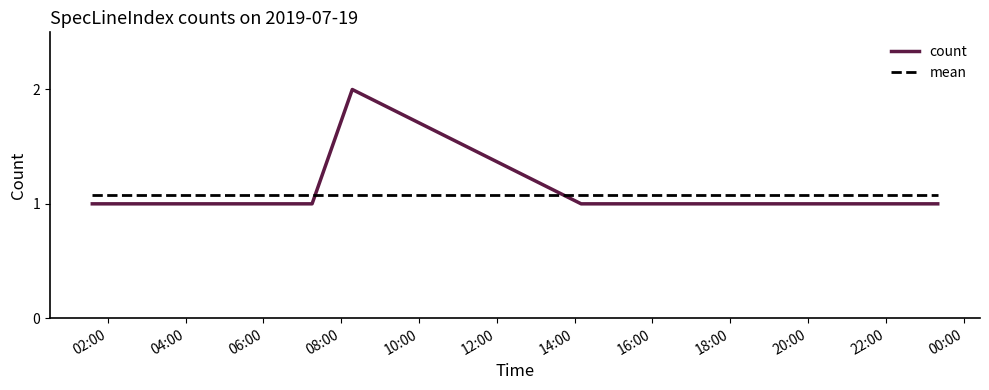

The chart shows a value of 2 at 12. True or false?

False